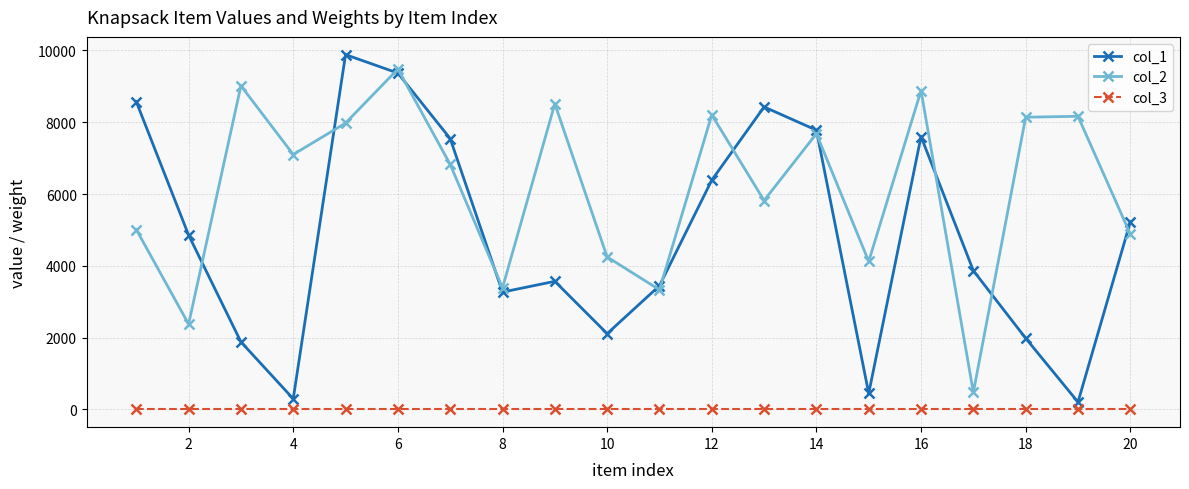

Which series has the largest range (max minus min)?

col_1